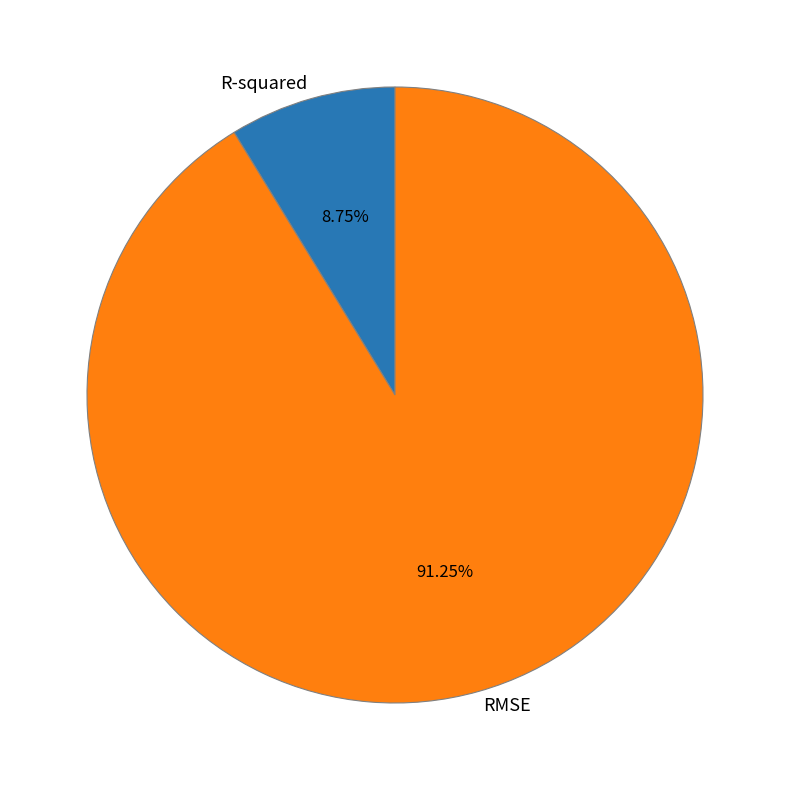

Combined, do RMSE and R-squared account for over 50%?

Yes